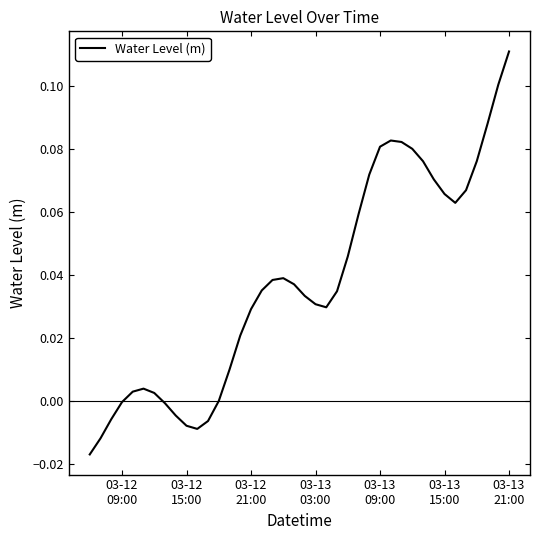

Reading right to left, list all the values displayed in this chart.

0.1	0.1	0.1	0.1	0.1	0.1	0.1	0.1	0.1	0.1	0.1	0.1	0.1	0.1	0.1	0.0	0.0	0.0	0.0	0.0	0.0	0.0	0.0	0.0	0.0	0.0	0.0	0.0	-0.0	-0.0	-0.0	-0.0	-0.0	0.0	0.0	0.0	-0.0	-0.0	-0.0	-0.0